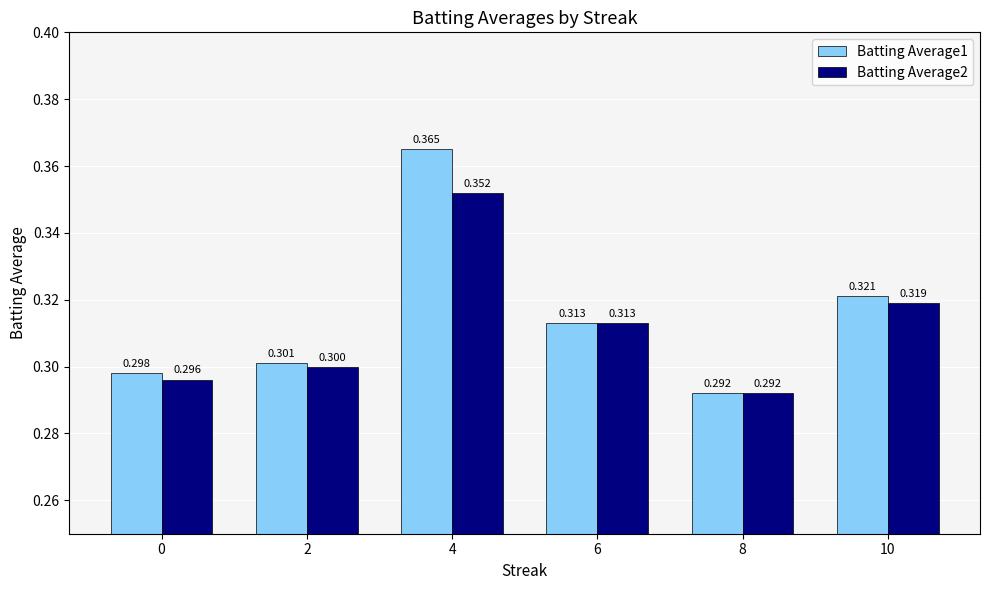

Does the chart contain stacked bars?

No